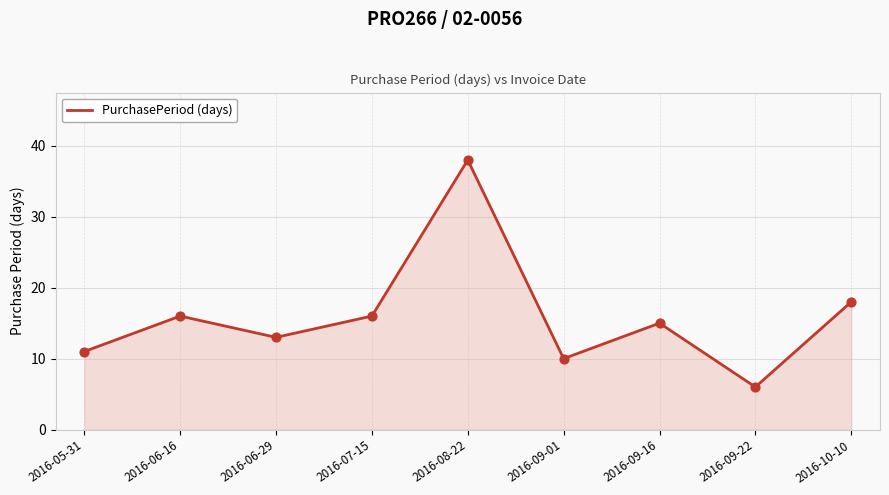

Approximately how many times larger is the value at 2016-09-01 compared to 2016-10-10?

0.6